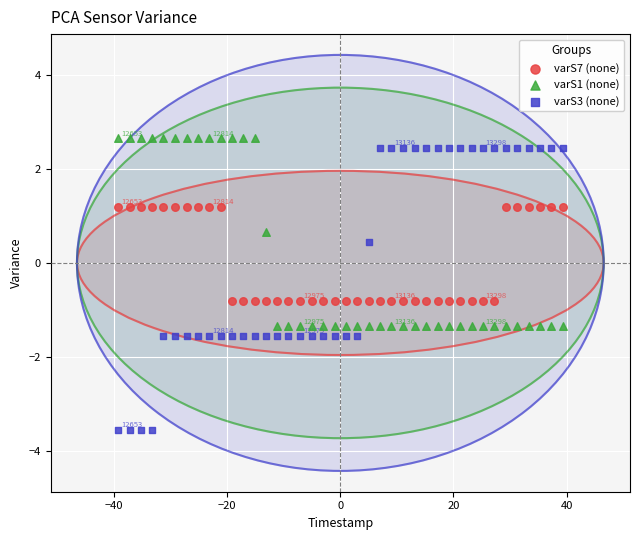

What is the X range (max minus min) for the scatter plot?

78.6